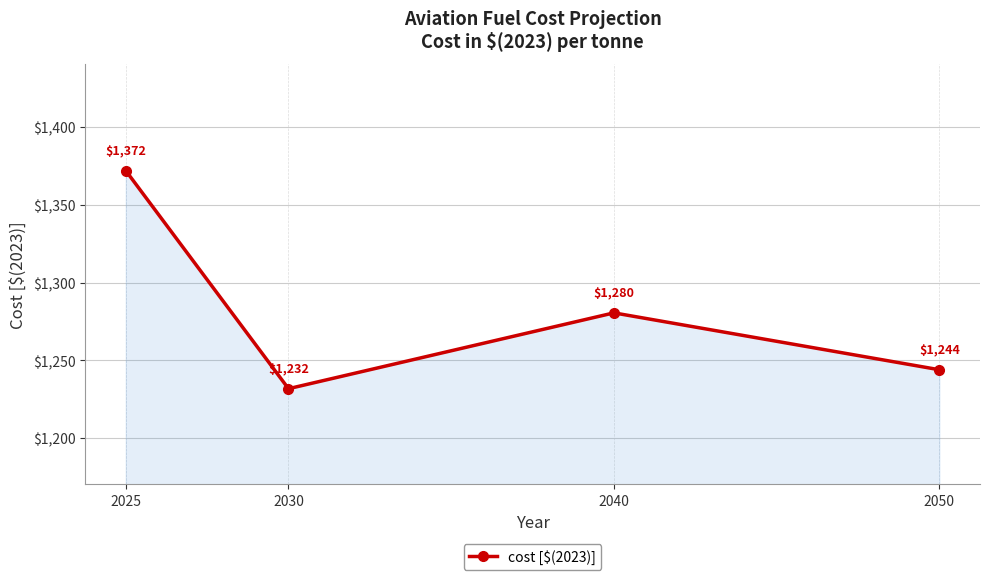

How many interior local valleys (lower than both neighbors) does the data have?

1